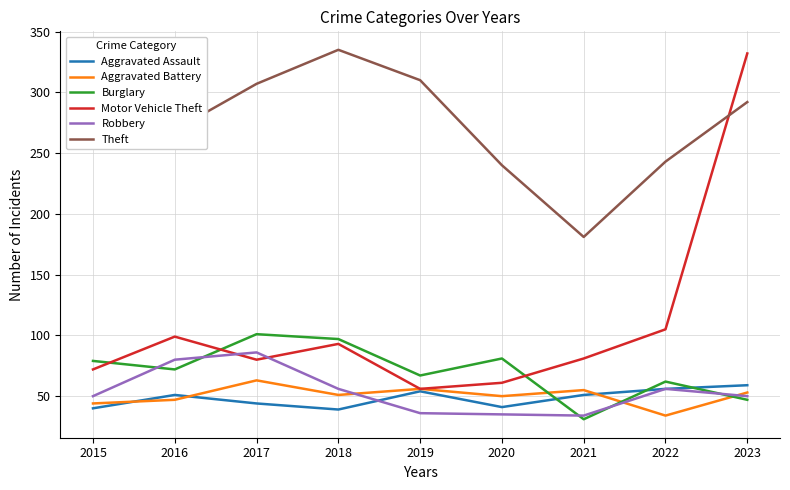

What is the average value of the Robbery series?

54